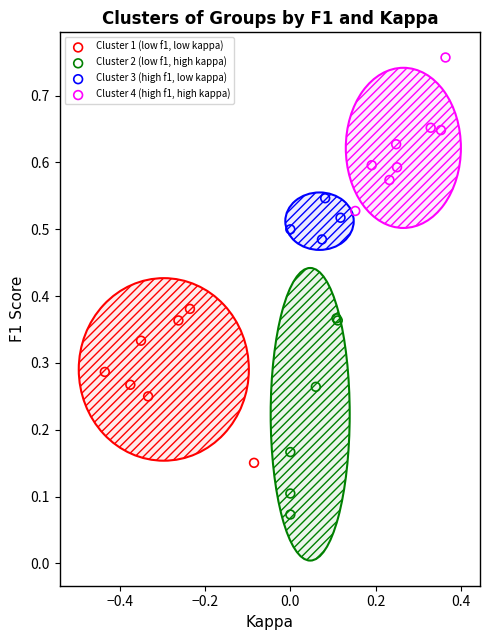

Which series reaches the maximum Y coordinate?

Cluster 4 (high f1, high kappa)